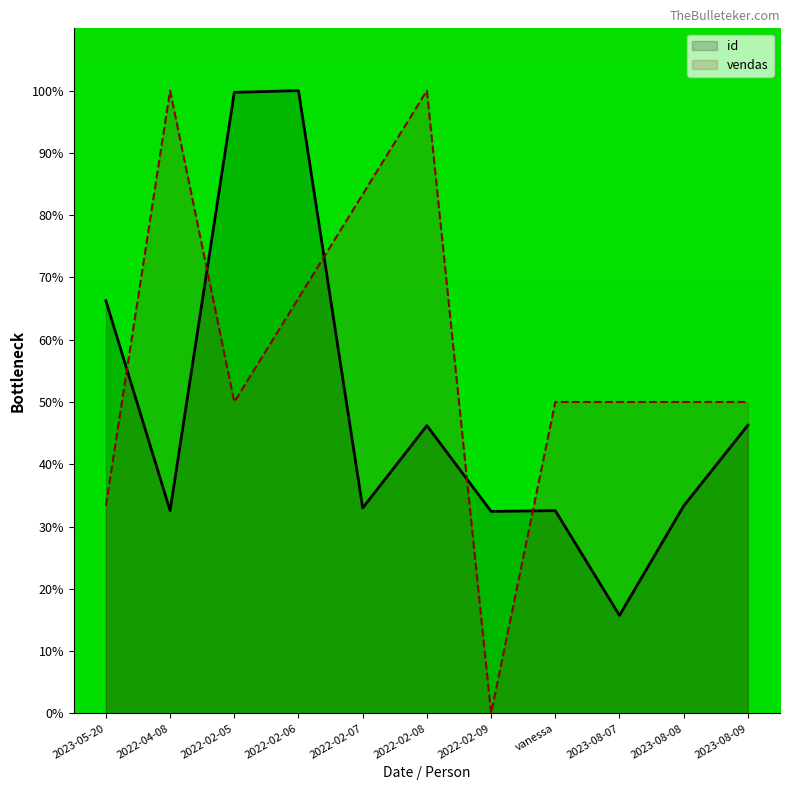

Is it true that vendas equals 50.0 at vanessa?

True